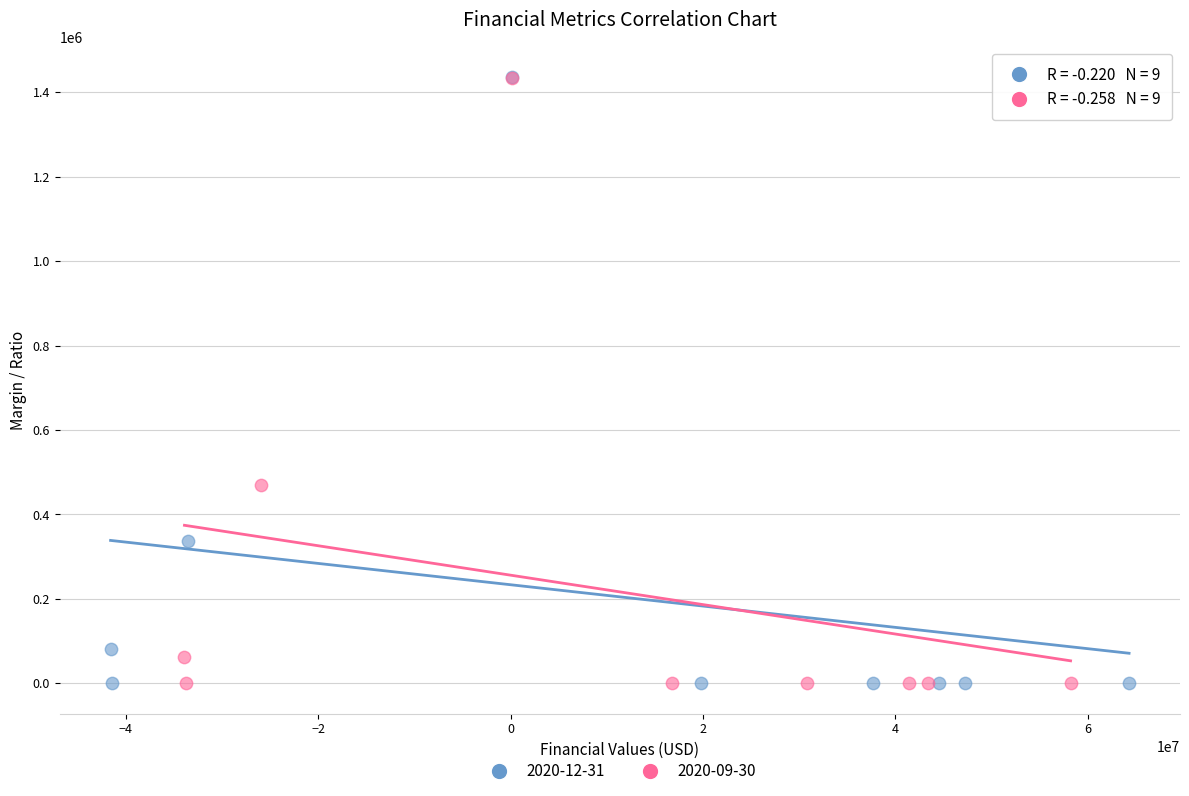

Which series has the largest Y range (max minus min)?

2020-12-31